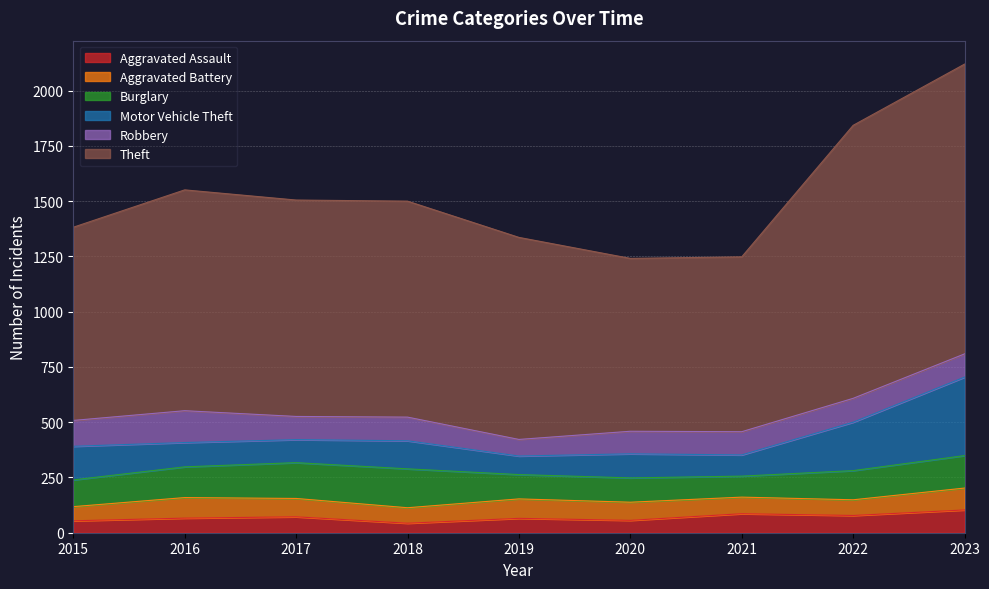

Reading left to right, what are all the values shown in this chart?

Aggravated Assault: 2015=54	2016=66	2017=72	2018=43	2019=65	2020=56	2021=86	2022=78	2023=103
Aggravated Battery: 2015=64	2016=93	2017=83	2018=70	2019=88	2020=82	2021=75	2022=71	2023=99
Burglary: 2015=121	2016=139	2017=162	2018=176	2019=110	2020=110	2021=95	2022=132	2023=147
Motor Vehicle Theft: 2015=152	2016=110	2017=104	2018=127	2019=84	2020=109	2021=96	2022=219	2023=355
Robbery: 2015=117	2016=144	2017=105	2018=107	2019=75	2020=102	2021=105	2022=108	2023=105
Theft: 2015=874	2016=999	2017=979	2018=977	2019=914	2020=782	2021=791	2022=1235	2023=1311